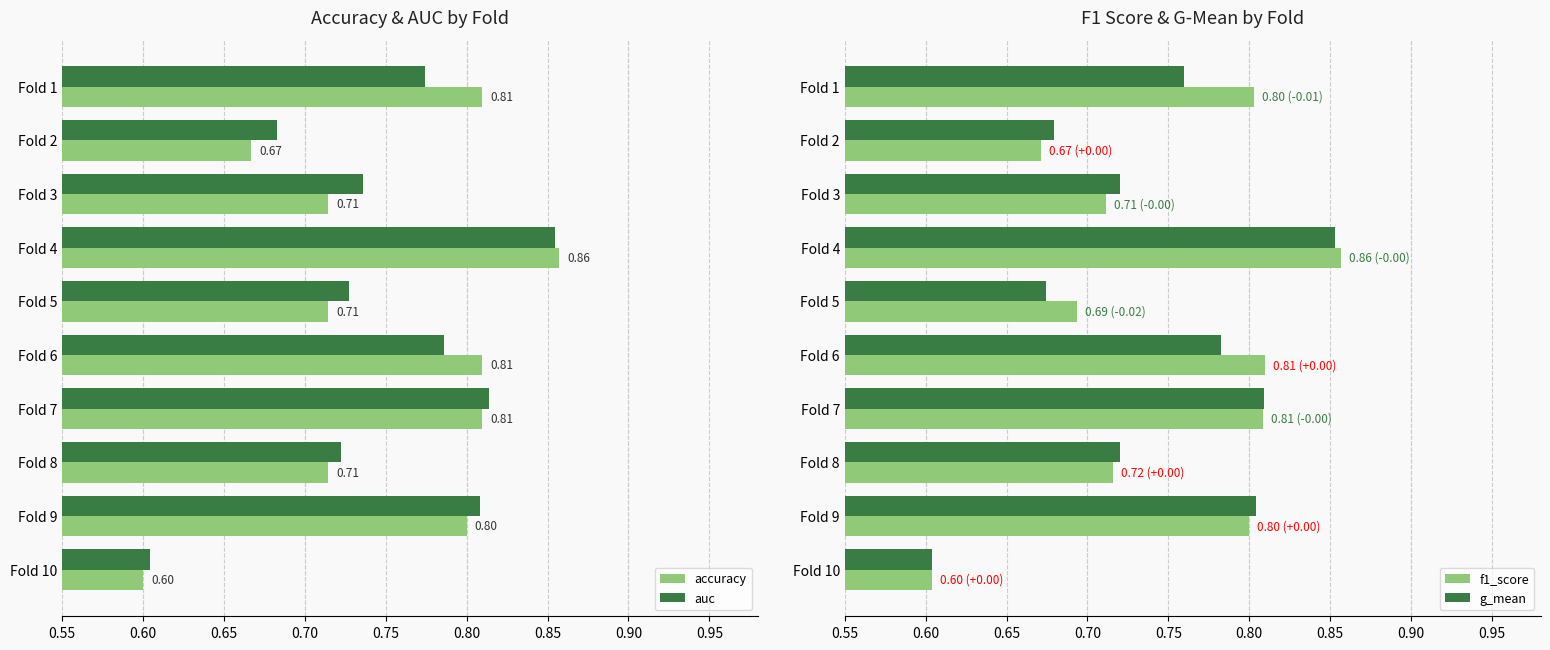

What is the sum of all f1_score values?

7.5